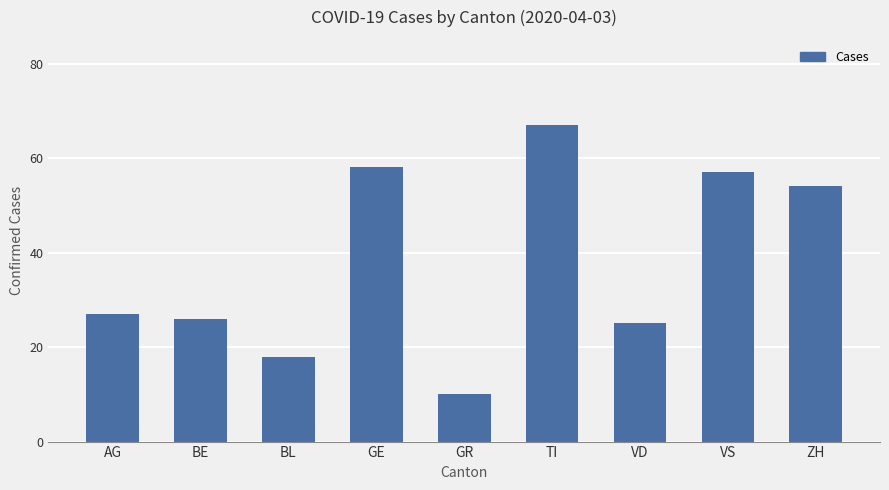

What is the value of the 6th bar from the left?

67